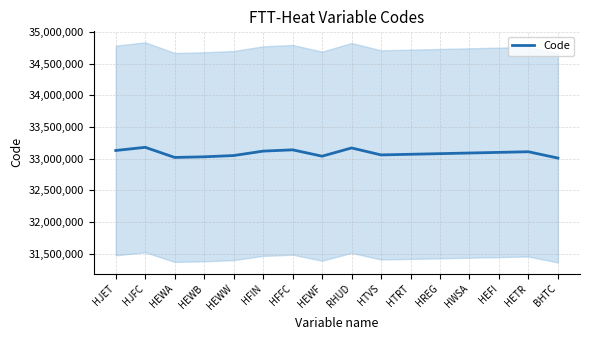

What is the difference between the maximum and minimum values?

170000